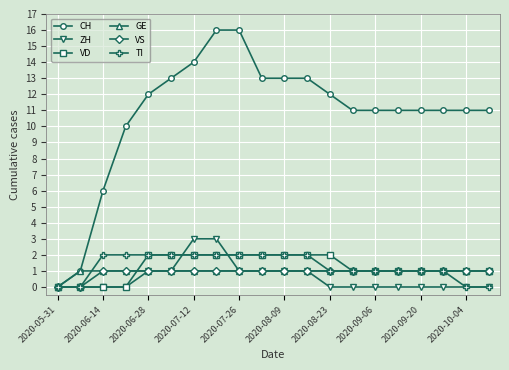

Which series has the largest total across all categories?

CH